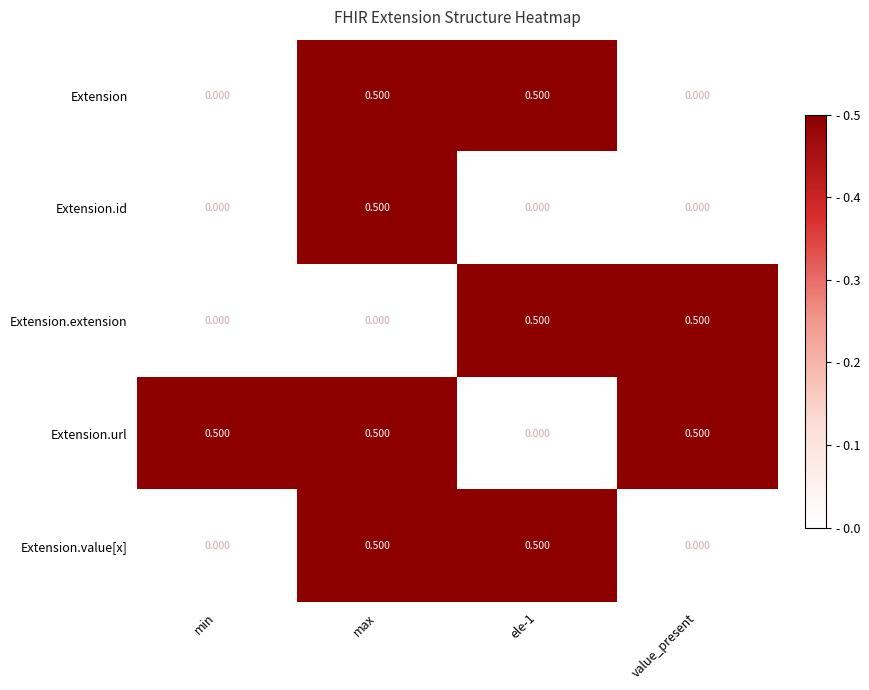

Which series has the largest total across all categories?

Extension.url